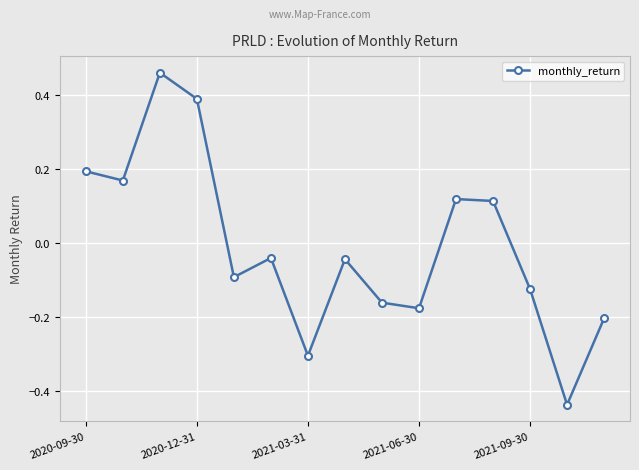

What is the value of the 4th point from the left?

0.4